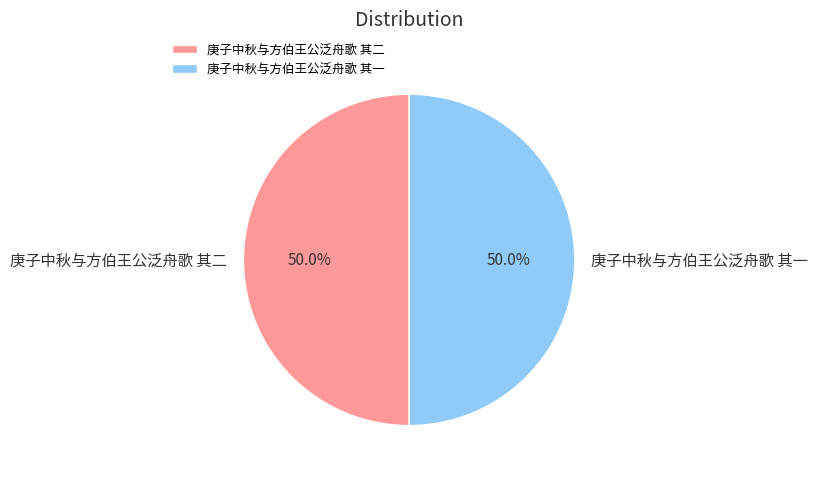

Approximately how many times larger is the value at 庚子中秋与方伯王公泛舟歌 其二 compared to 庚子中秋与方伯王公泛舟歌 其一?

1.0